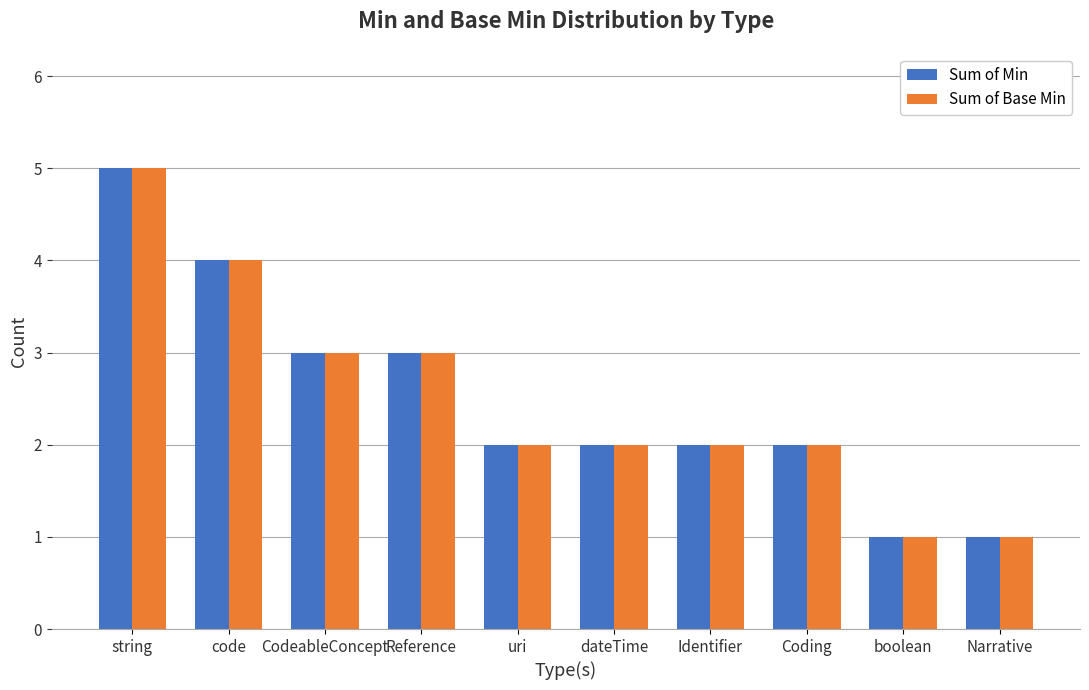

At which category is the sum across all series the highest?

string